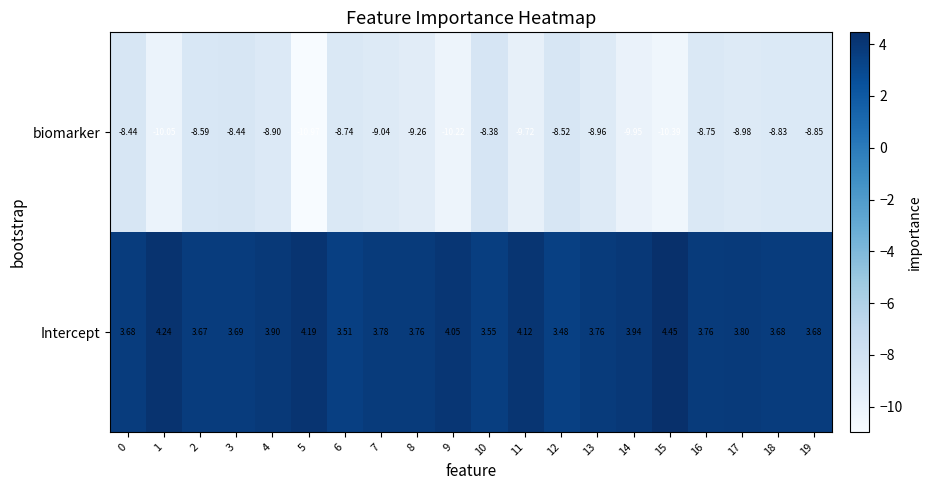

Rank the series by their average value, from highest to lowest.

Intercept, biomarker